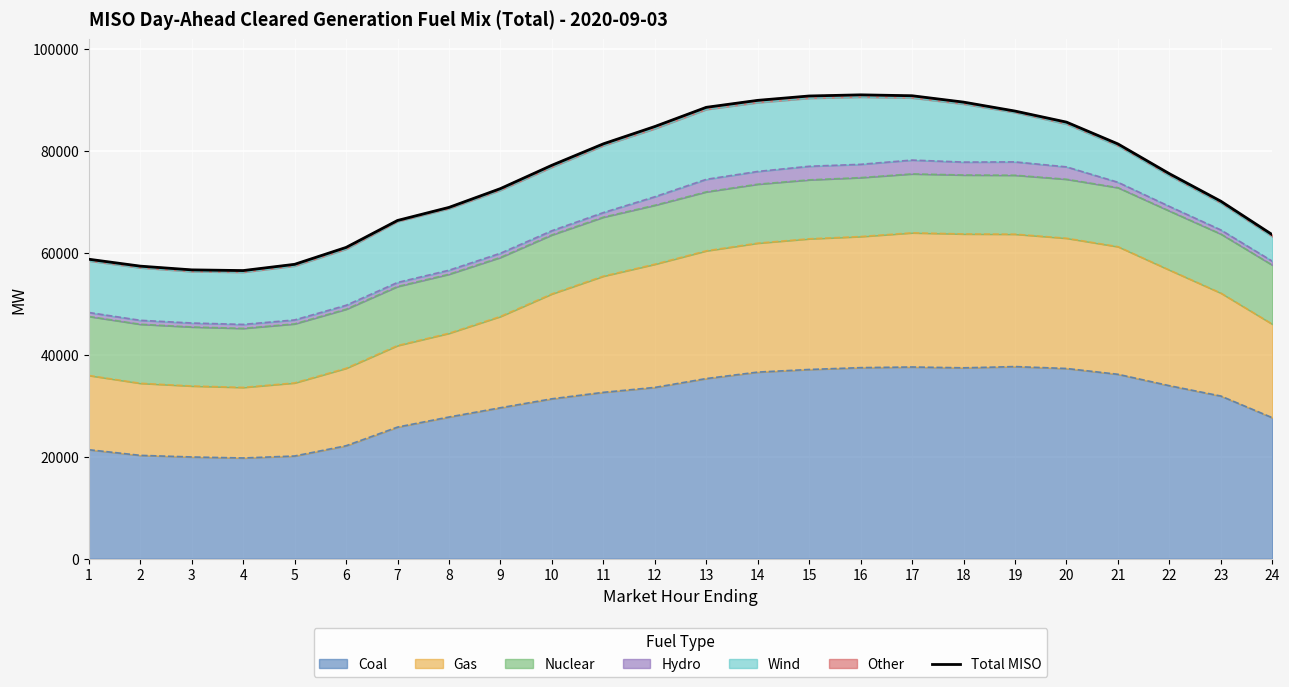

Between 9 and 2, which is larger?

9